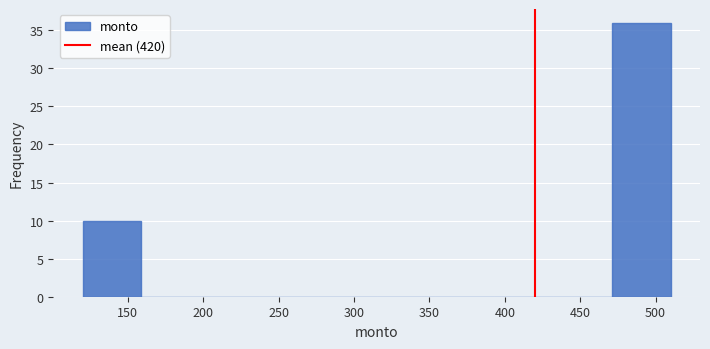

Reading left to right, transcribe this chart: for each bar, give the range it covers on the x-axis and its height. Neither the bar edges nor the heights are printed on the chart, so give them approximately, as read against the axes.

120 to 159: 10
159 to 198: 0
198 to 237: 0
237 to 276: 0
276 to 315: 0
315 to 354: 0
354 to 393: 0
393 to 432: 0
432 to 471: 0
471 to 510: 36